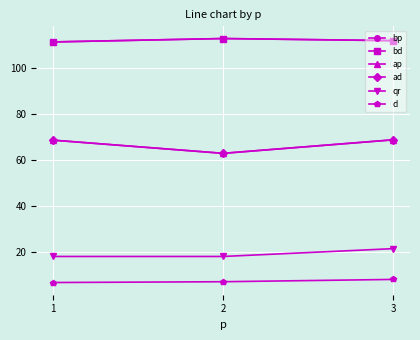

What is the value of the d point at the 1st from the left?

6.7